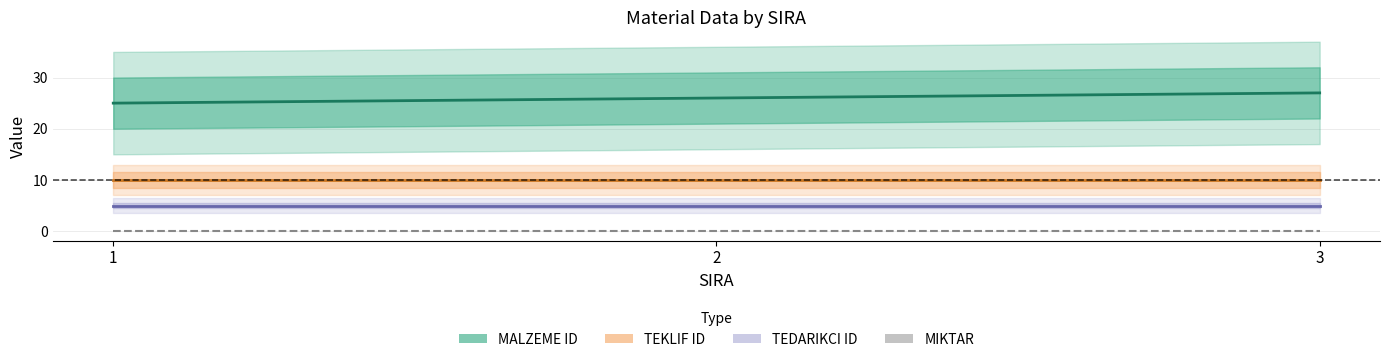

How many distinct data groups are displayed?

4